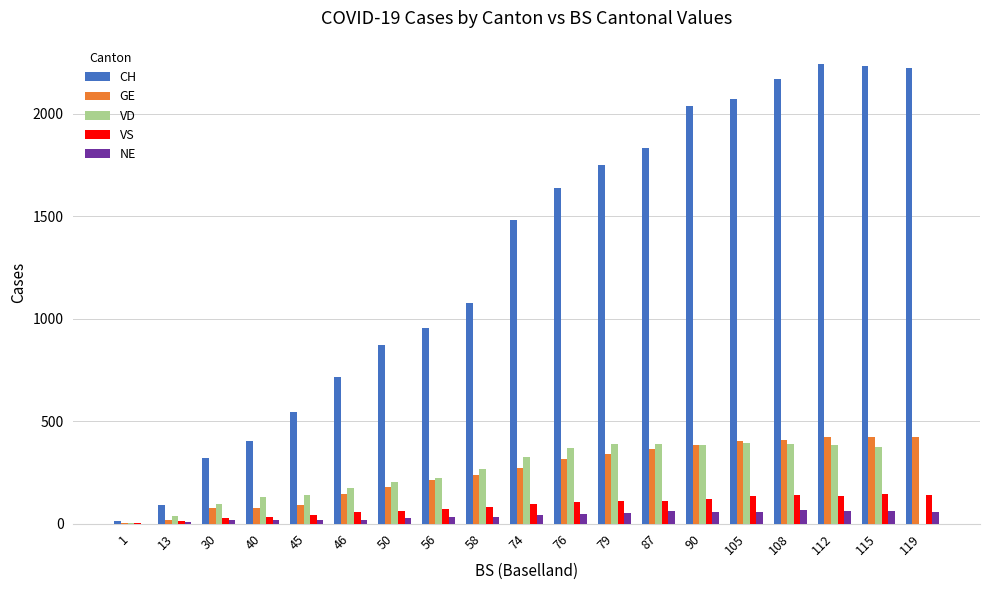

What is the average value of the CH series?

1298